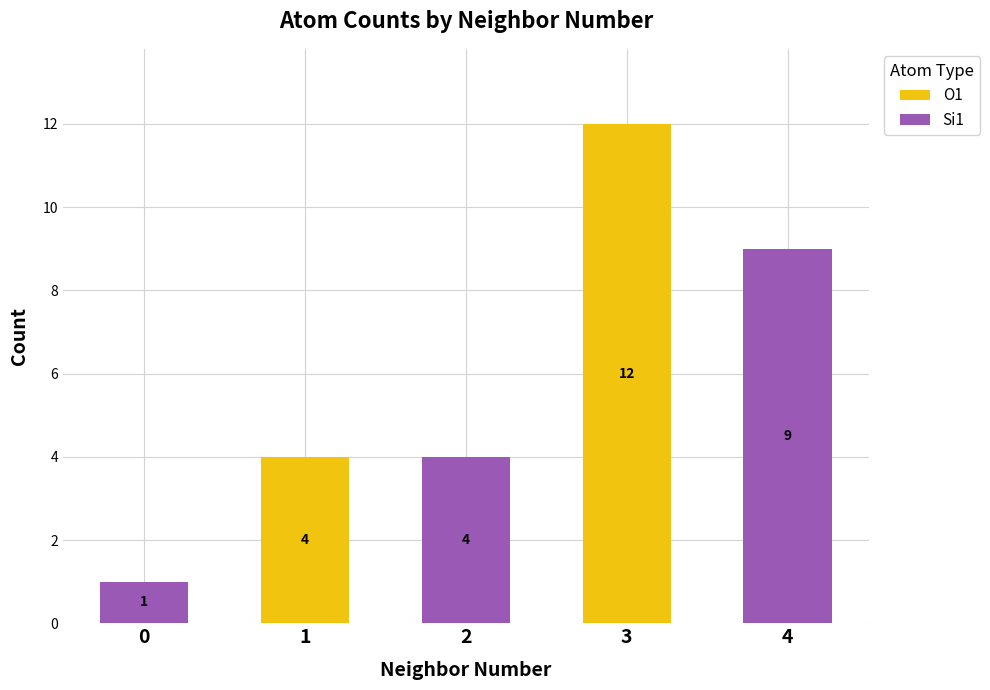

At which category is the sum across all series the highest?

3